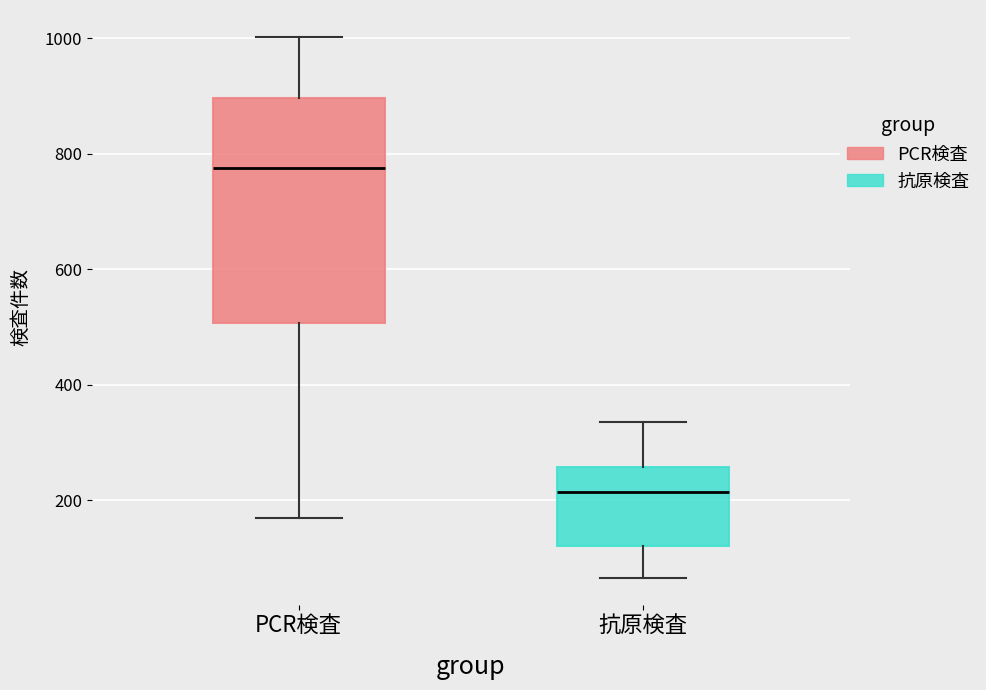

Where does the median line of the box for 抗原検査 sit on the y-axis? The values are not printed on the chart, so give them approximately, as read against the axis.

220